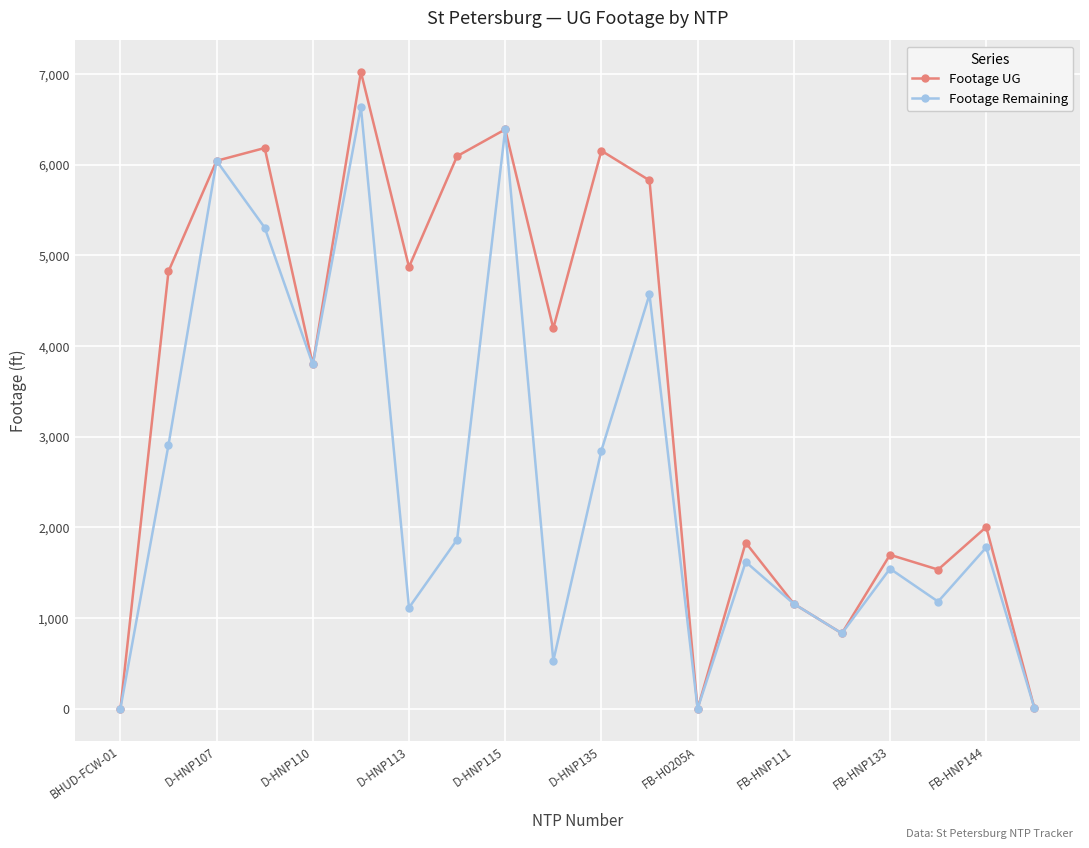

Rank the series by their average value, from lowest to highest.

Footage Remaining, Footage UG